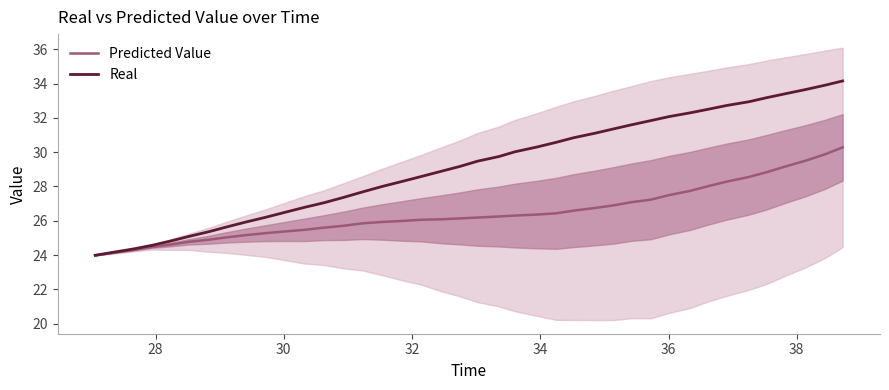

How many lines are shown in the chart?

2